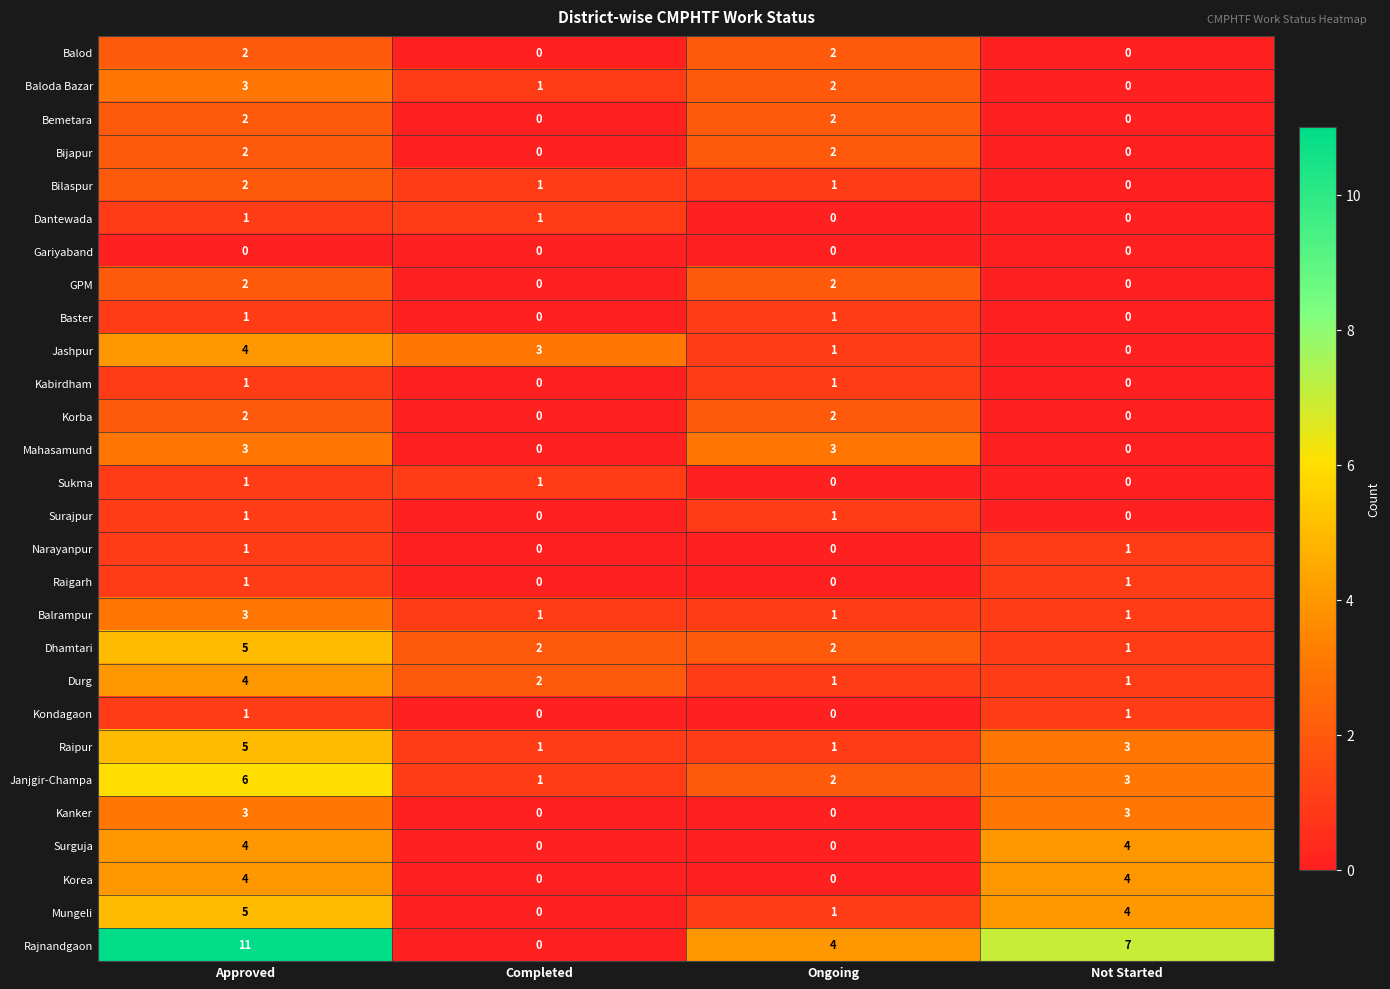

True or false: Bijapur has a value of 2 at Ongoing.

True